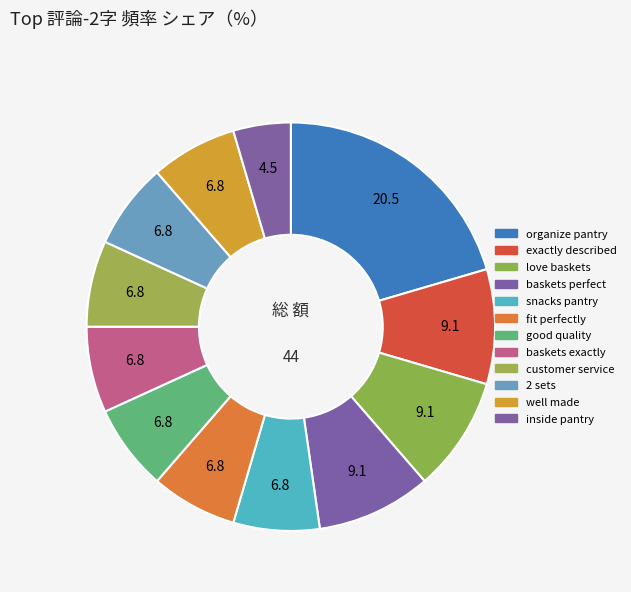

Between 2 sets and good quality, which is larger?

2 sets